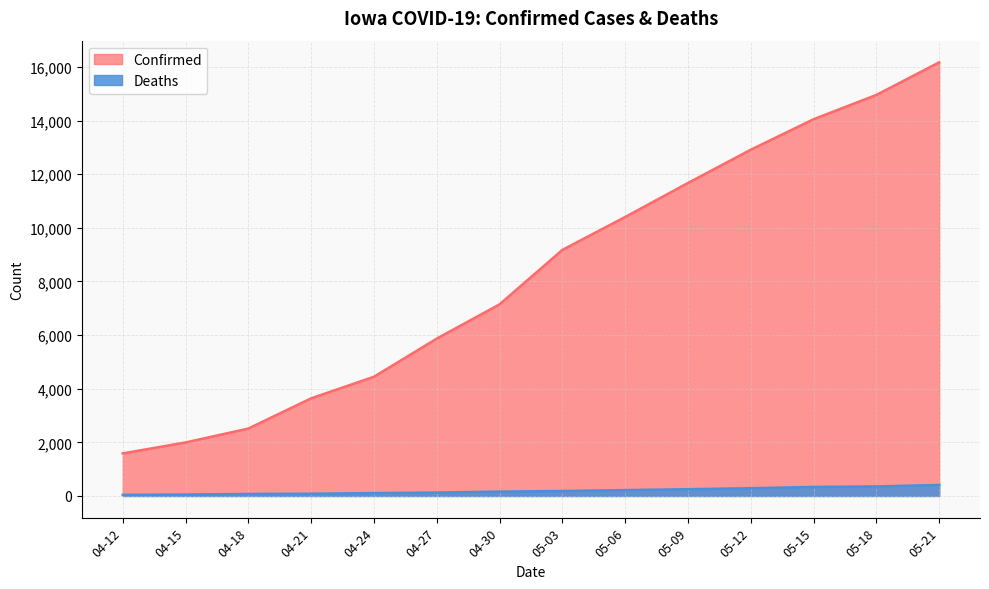

Which series has the widest spread of values?

Confirmed